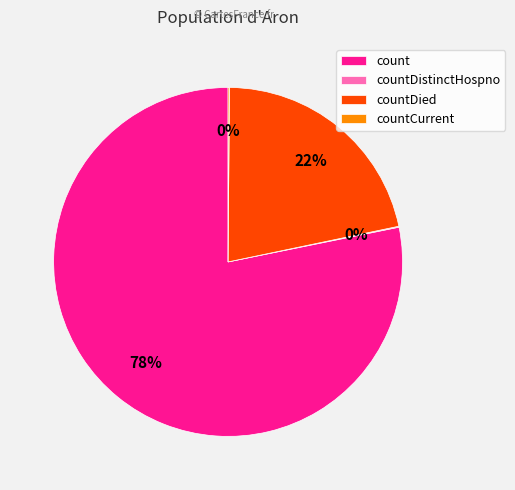

Is count the majority of the pie?

Yes